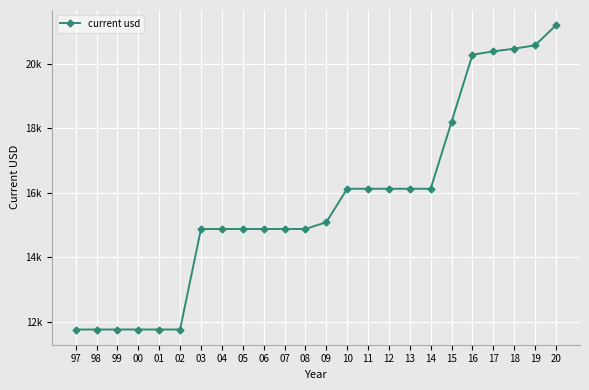

Rank the categories by value from highest to lowest.

20, 19, 18, 17, 16, 15, 10, 11, 12, 13, 14, 09, 03, 04, 05, 06, 07, 08, 97, 98, 99, 00, 01, 02